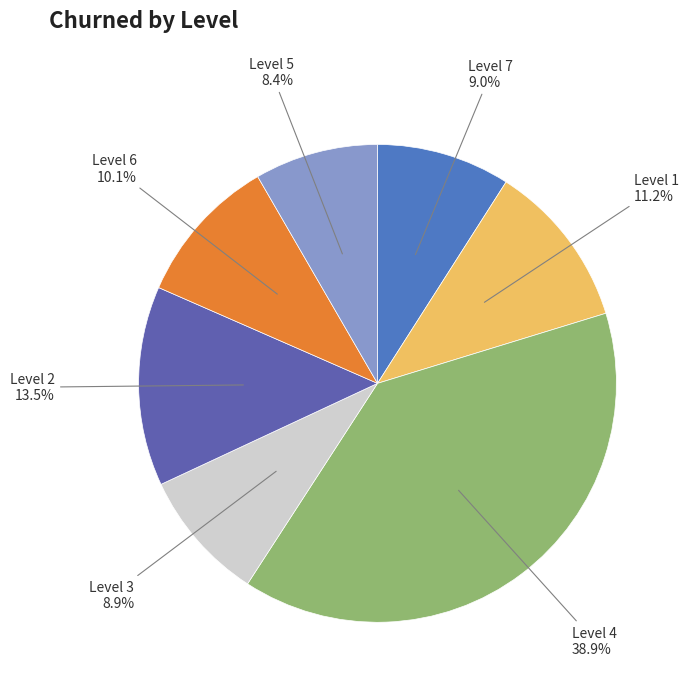

What is the ratio of the value at Level 3 to the value at Level 7?

1.0